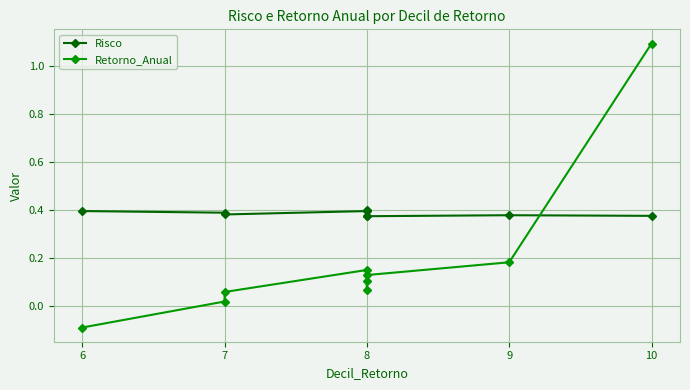

Is it true that Risco equals 0.4 at 8?

True